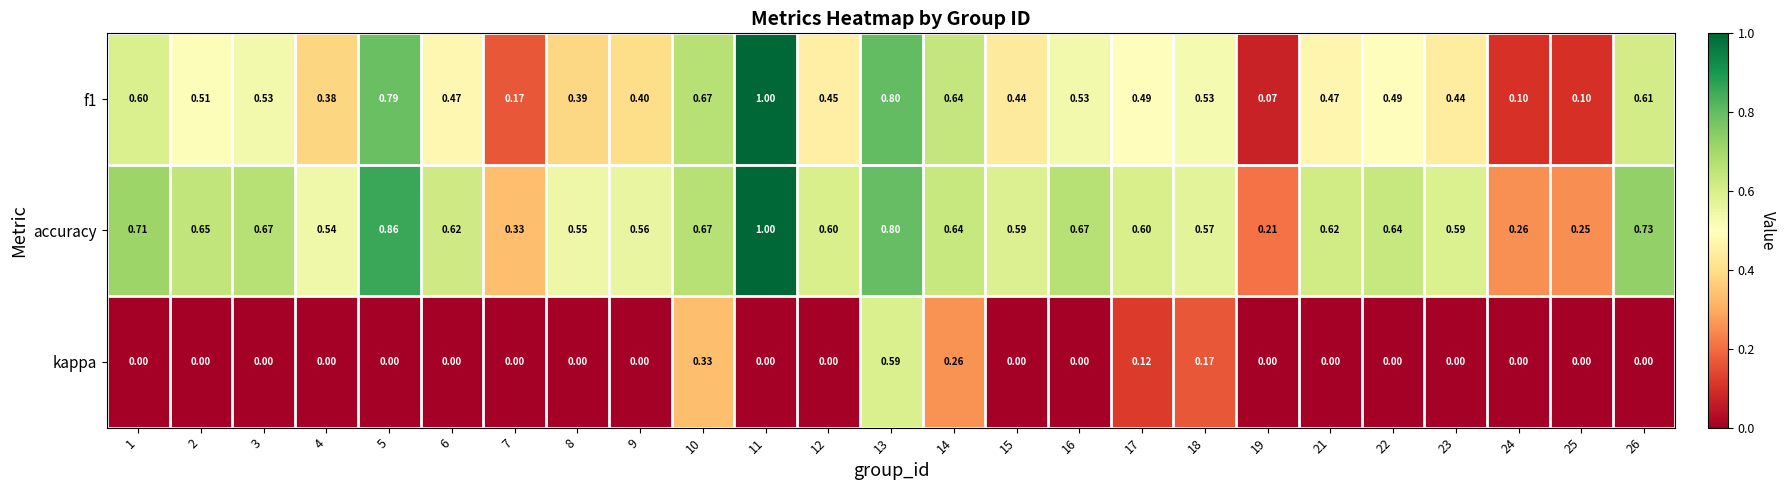

Which series has the widest spread of values?

f1